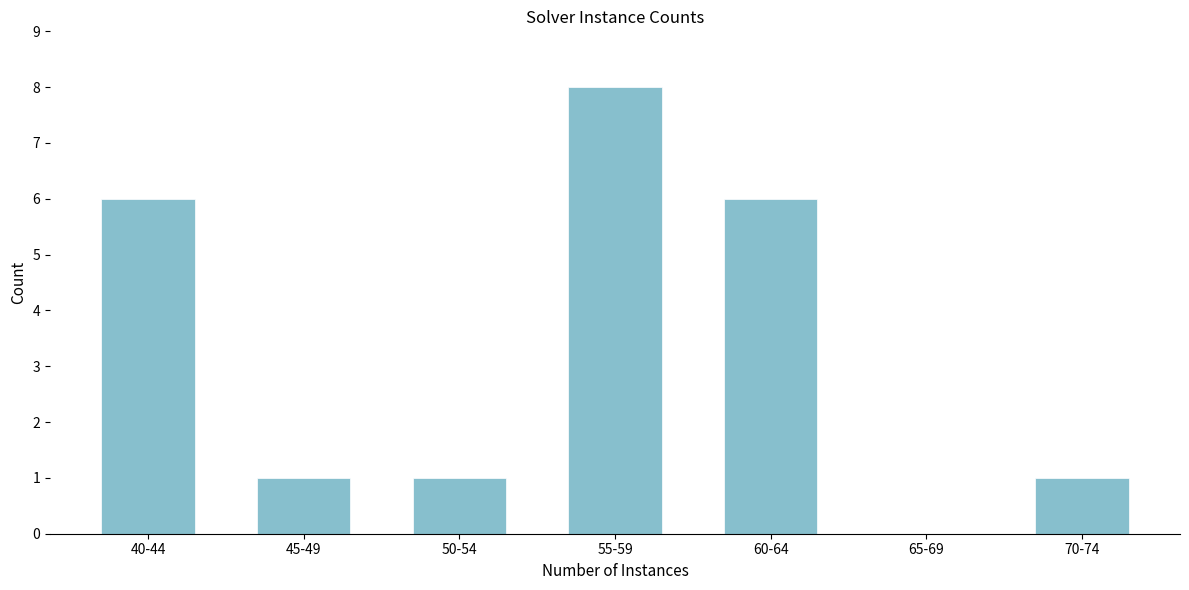

Reading left to right, extract all data points from this chart.

40-44=6	45-49=1	50-54=1	55-59=8	60-64=6	65-69=0	70-74=1